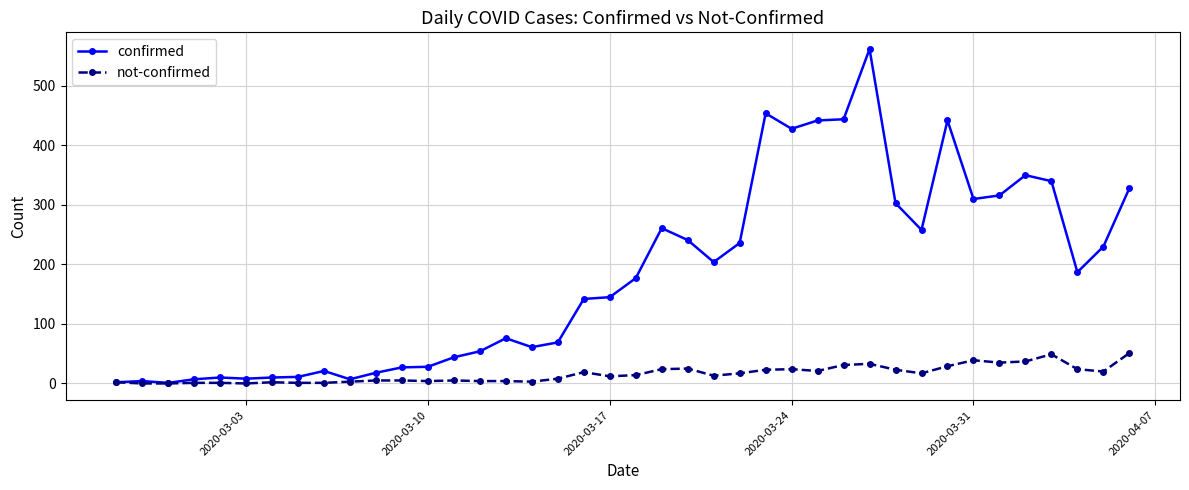

List the series in order of their peak value, lowest first.

not-confirmed, confirmed